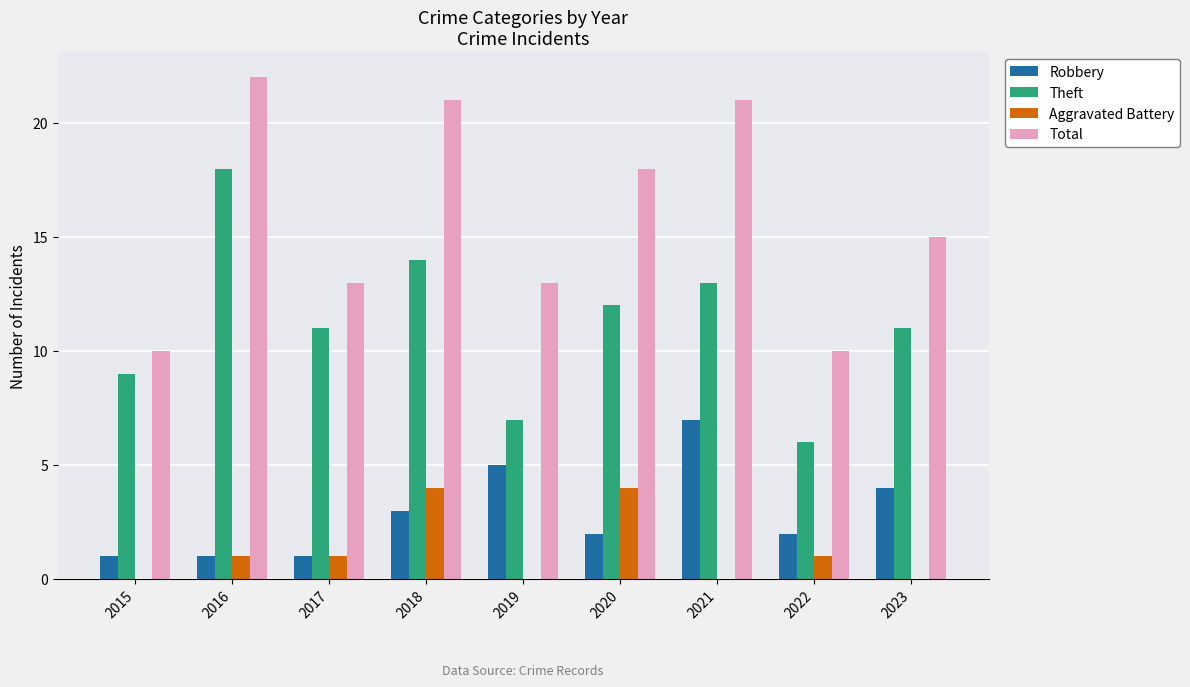

What is the total value across all series at 2016?

42